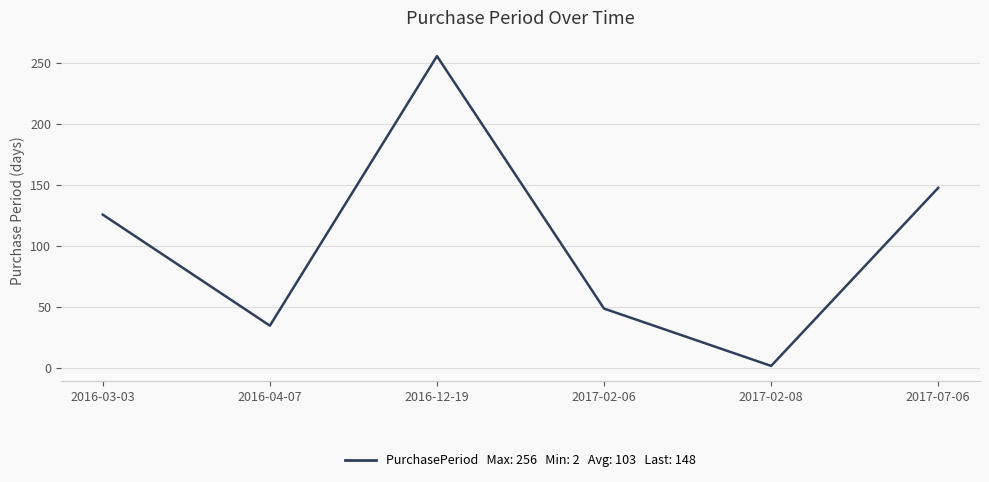

Rank the categories by value from lowest to highest.

2017-02-08, 2016-04-07, 2017-02-06, 2016-03-03, 2017-07-06, 2016-12-19